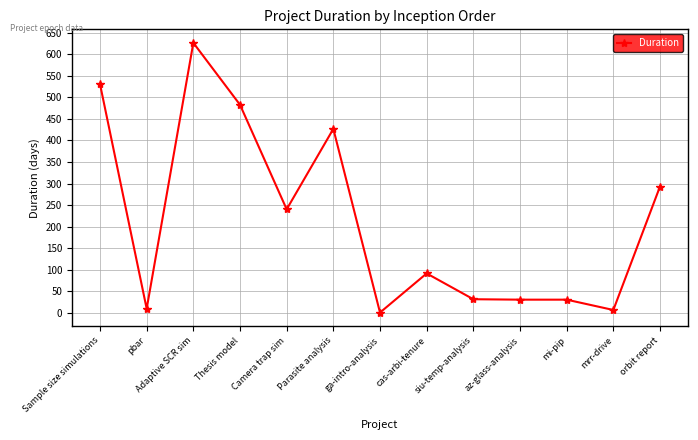

What is the difference between the maximum and minimum values?

627